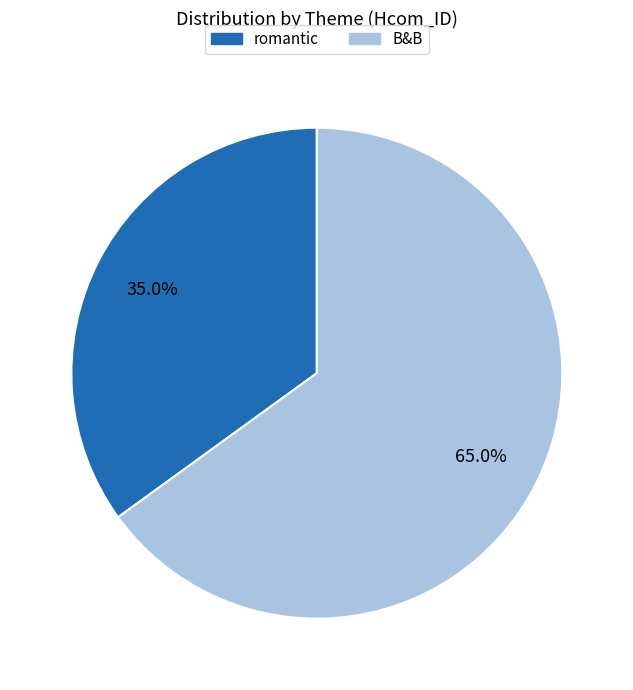

Combined, what portion of the pie is B&B and romantic?

100.0%